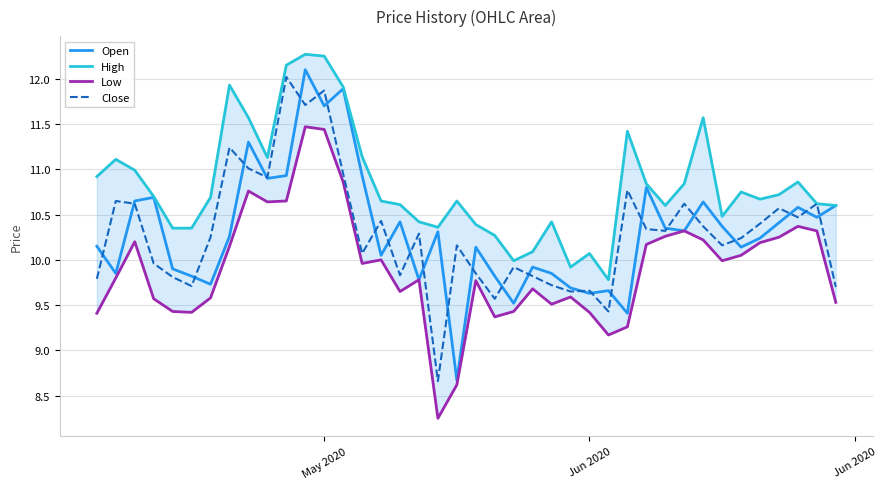

What is the value of the Close point at the 31st from the left?

10.3